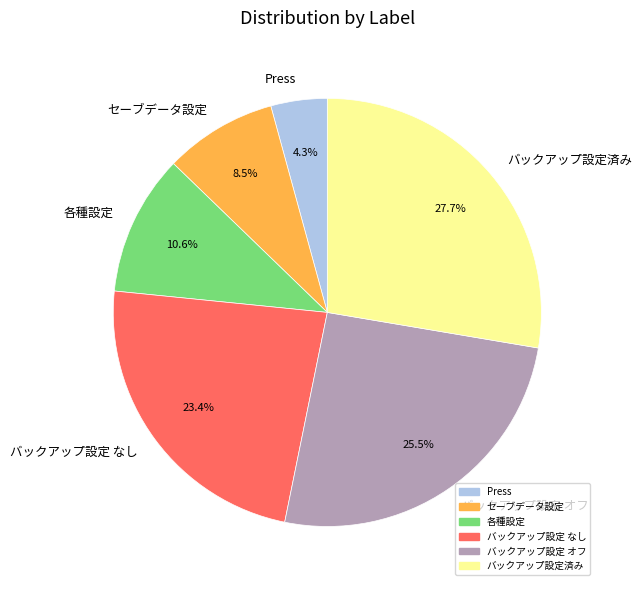

How many slices are in this pie chart?

6